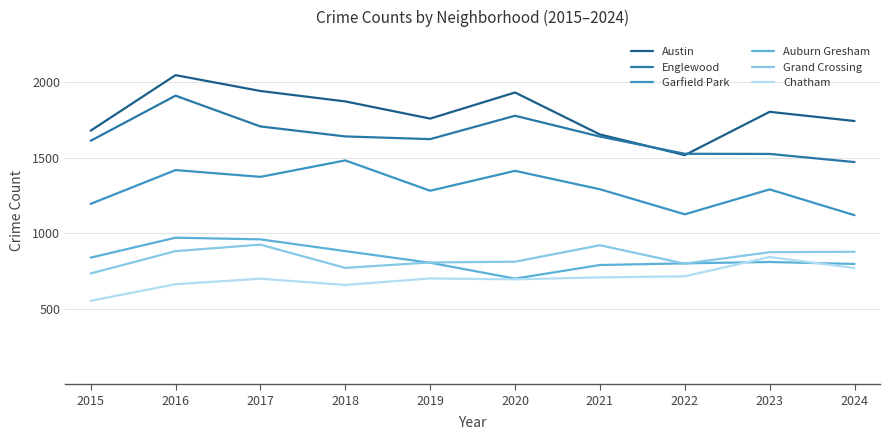

At 2018, list the series in order from smallest to largest.

Chatham, Grand Crossing, Auburn Gresham, Garfield Park, Englewood, Austin